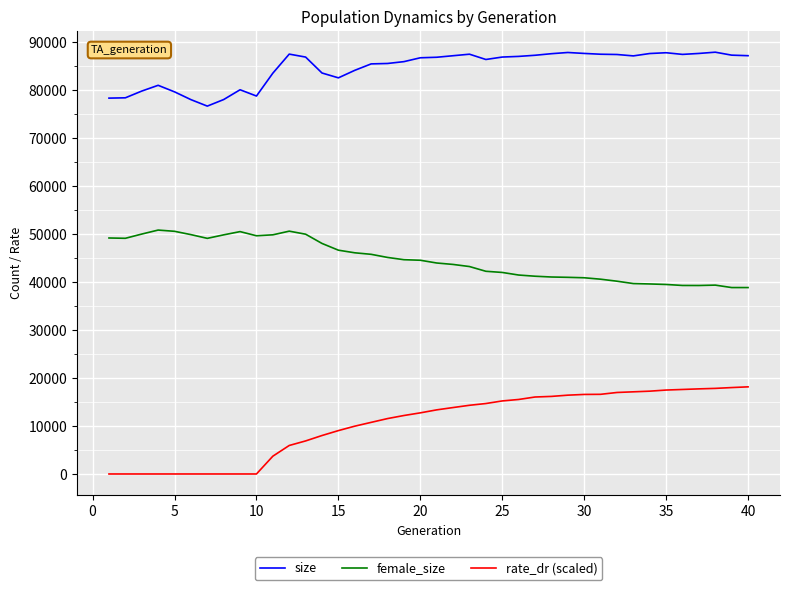

True or false: female_size has more than 2 points higher than both neighbors.

True